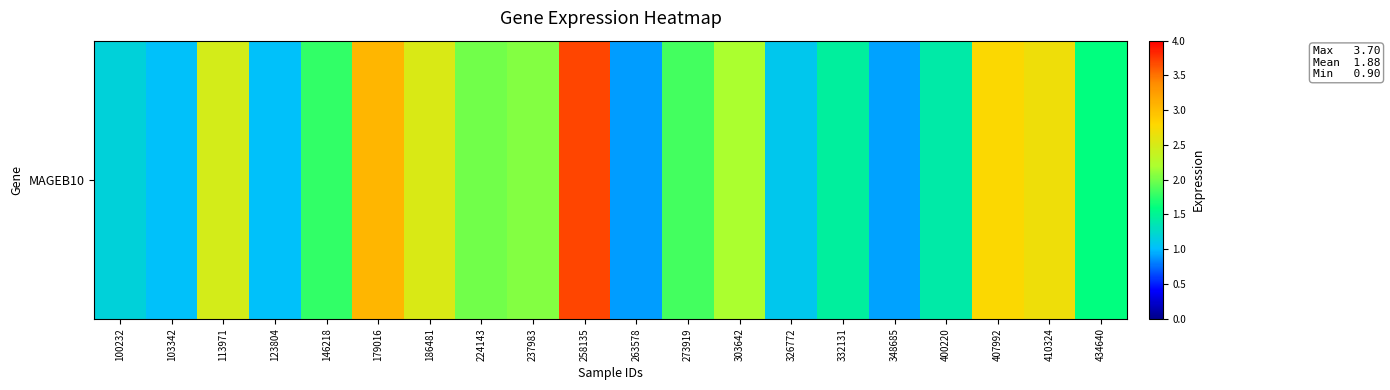

Reading right to left, transcribe all the data shown in this chart.

434640=1.6	410324=2.7	407992=2.8	400220=1.4	348685=0.9	332131=1.5	326772=1.1	303642=2.2	273919=1.8	263578=0.9	258135=3.7	237983=2.0	224143=2.0	186481=2.5	179016=3.0	146218=1.8	123804=1.0	113971=2.5	103342=1.0	100232=1.2